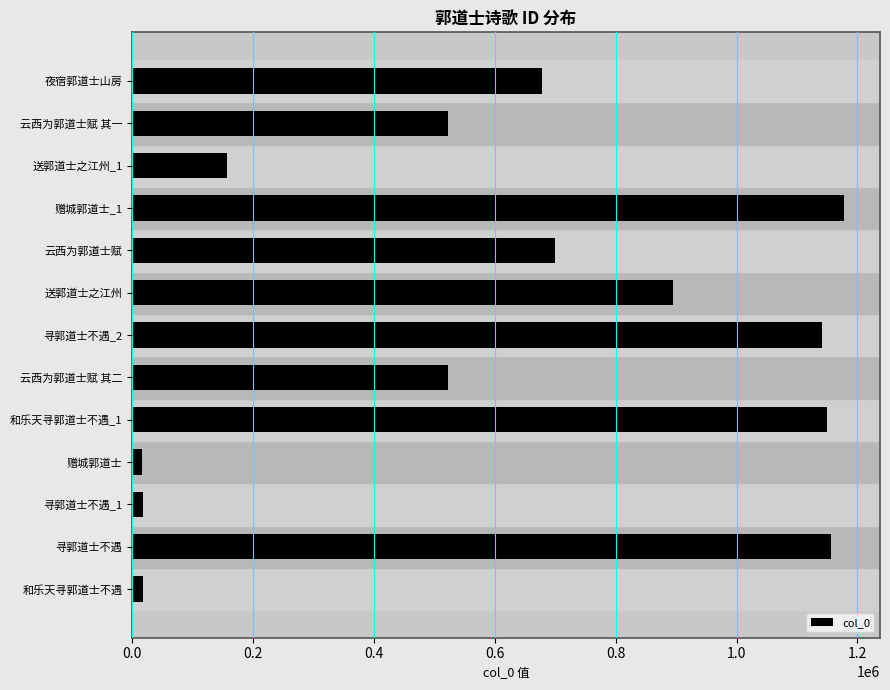

True or false: the data shows 895224 at 送郭道士之江州.

True